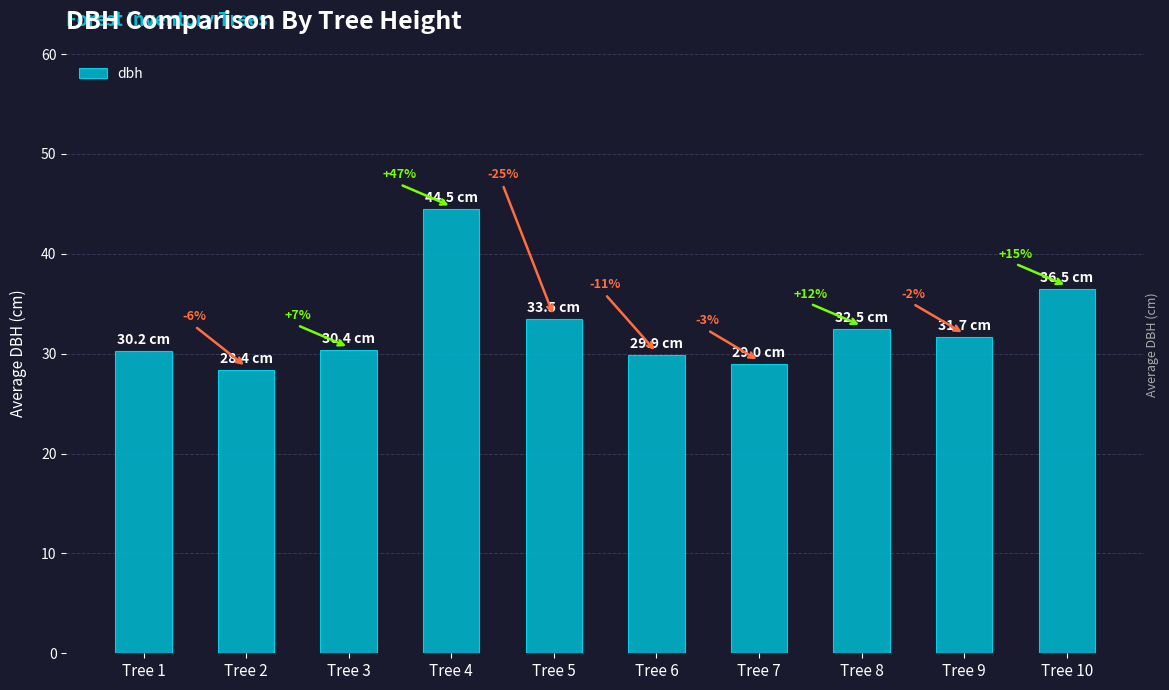

Rank the categories by value from lowest to highest.

Tree 2, Tree 7, Tree 6, Tree 1, Tree 3, Tree 9, Tree 8, Tree 5, Tree 10, Tree 4